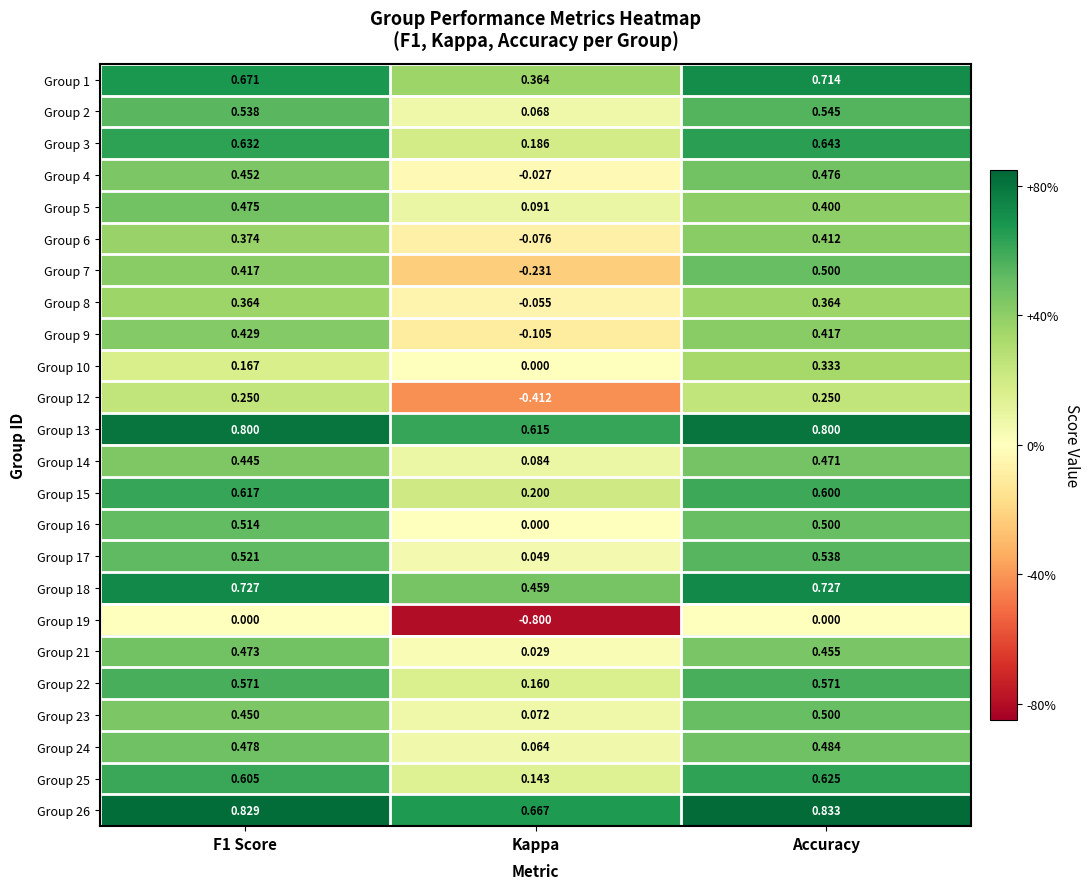

What is the greatest value displayed?

0.8